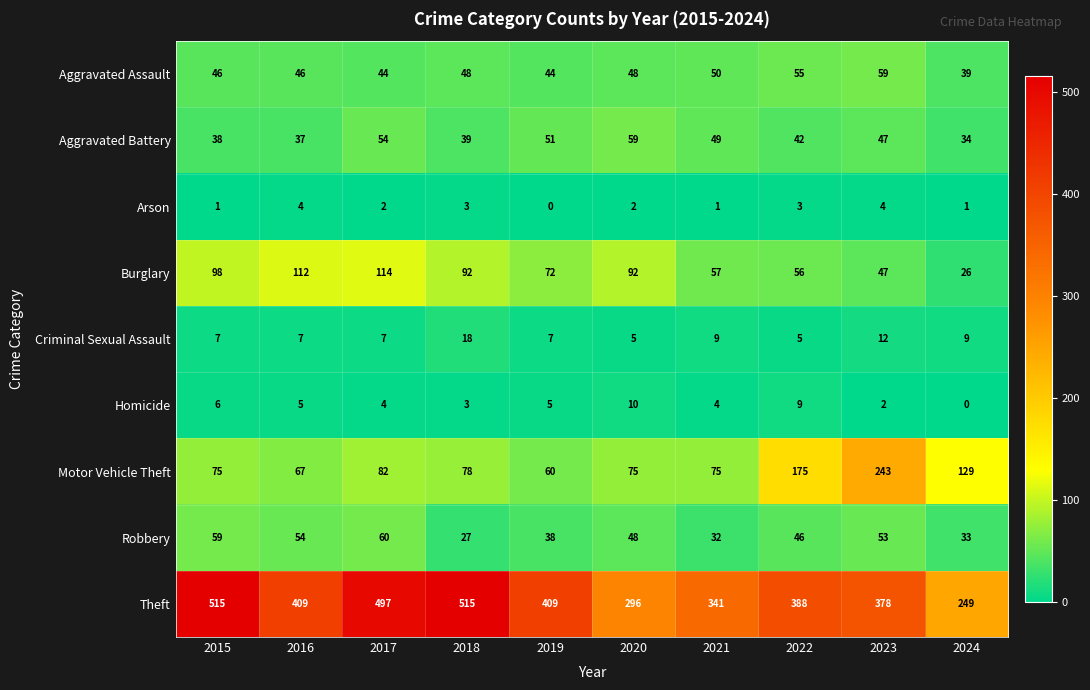

What is the sum of all Criminal Sexual Assault values?

86